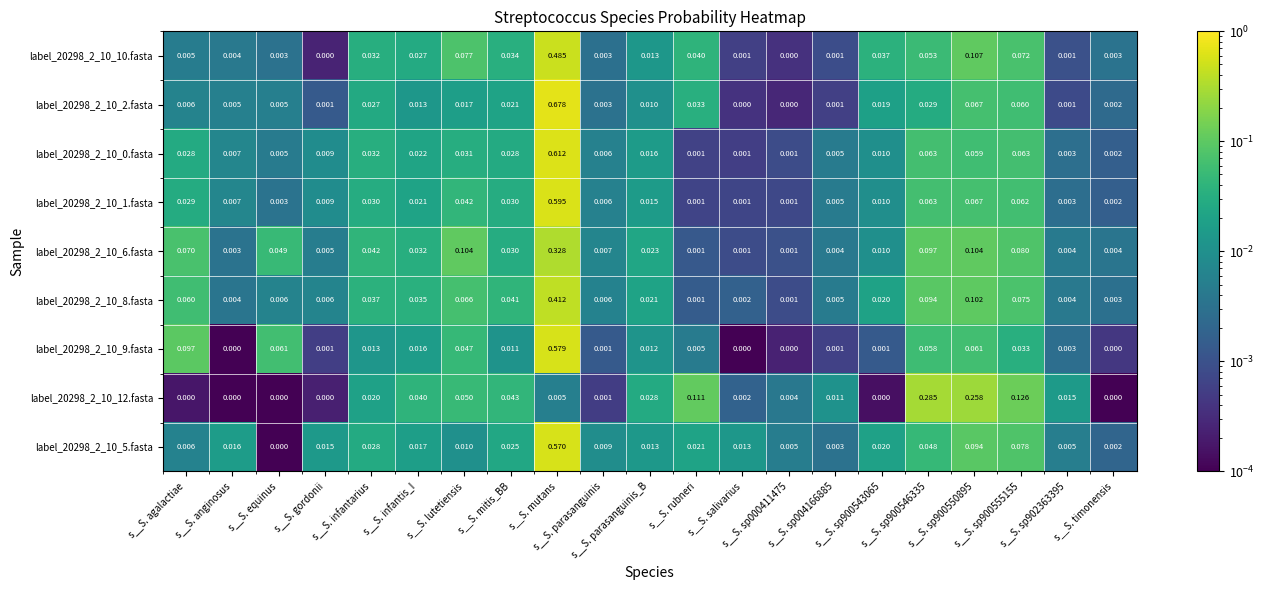

At how many categories does at least one series exceed 0?

21